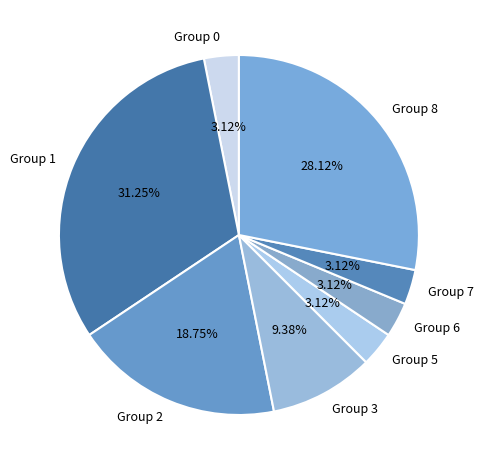

Does any single category account for the majority?

No